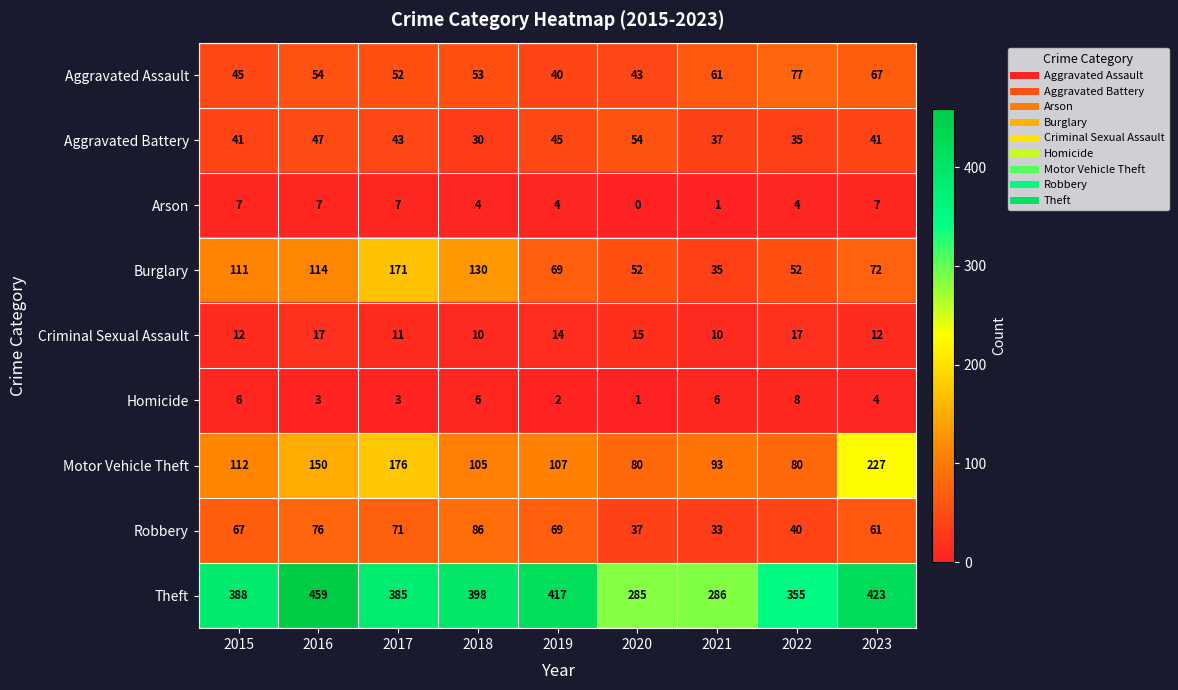

What is the difference between the maximum and minimum values in the Theft series?

174